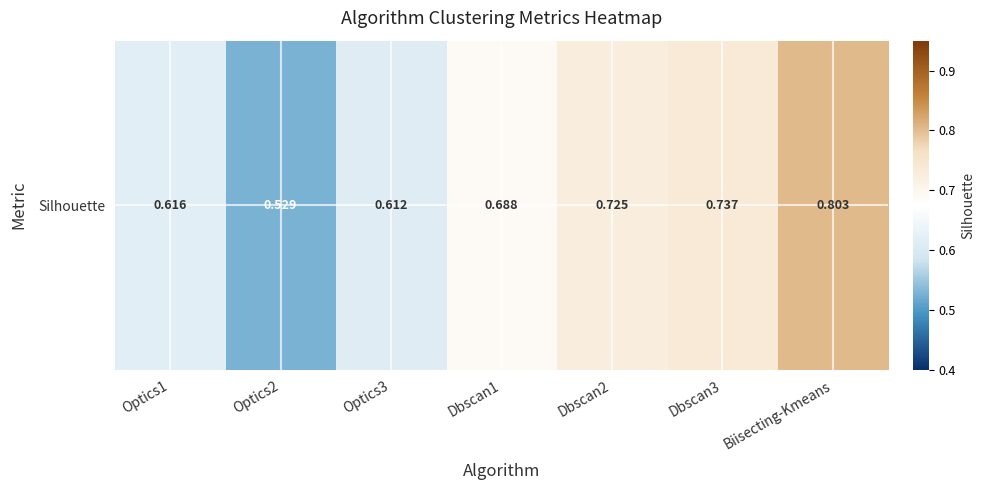

Reading left to right, list all the values displayed in this chart.

Optics1=0.6	Optics2=0.5	Optics3=0.6	Dbscan1=0.7	Dbscan2=0.7	Dbscan3=0.7	Biisecting-Kmeans=0.8